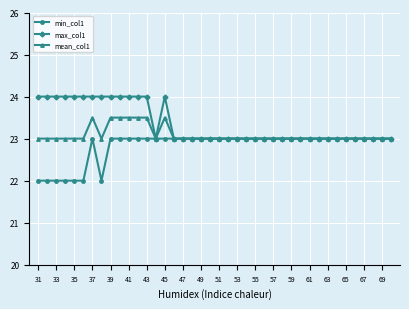

Reading left to right, what are all the values shown in this chart?

min_col1: 22.0	22.0	22.0	22.0	22.0	22.0	23.0	22.0	23.0	23.0	23.0	23.0	23.0	23.0	23.0	23.0	23.0	23.0	23.0	23.0	23.0	23.0	23.0	23.0	23.0	23.0	23.0	23.0	23.0	23.0	23.0	23.0	23.0	23.0	23.0	23.0	23.0	23.0	23.0	23.0
max_col1: 24.0	24.0	24.0	24.0	24.0	24.0	24.0	24.0	24.0	24.0	24.0	24.0	24.0	23.0	24.0	23.0	23.0	23.0	23.0	23.0	23.0	23.0	23.0	23.0	23.0	23.0	23.0	23.0	23.0	23.0	23.0	23.0	23.0	23.0	23.0	23.0	23.0	23.0	23.0	23.0
mean_col1: 23.0	23.0	23.0	23.0	23.0	23.0	23.5	23.0	23.5	23.5	23.5	23.5	23.5	23.0	23.5	23.0	23.0	23.0	23.0	23.0	23.0	23.0	23.0	23.0	23.0	23.0	23.0	23.0	23.0	23.0	23.0	23.0	23.0	23.0	23.0	23.0	23.0	23.0	23.0	23.0